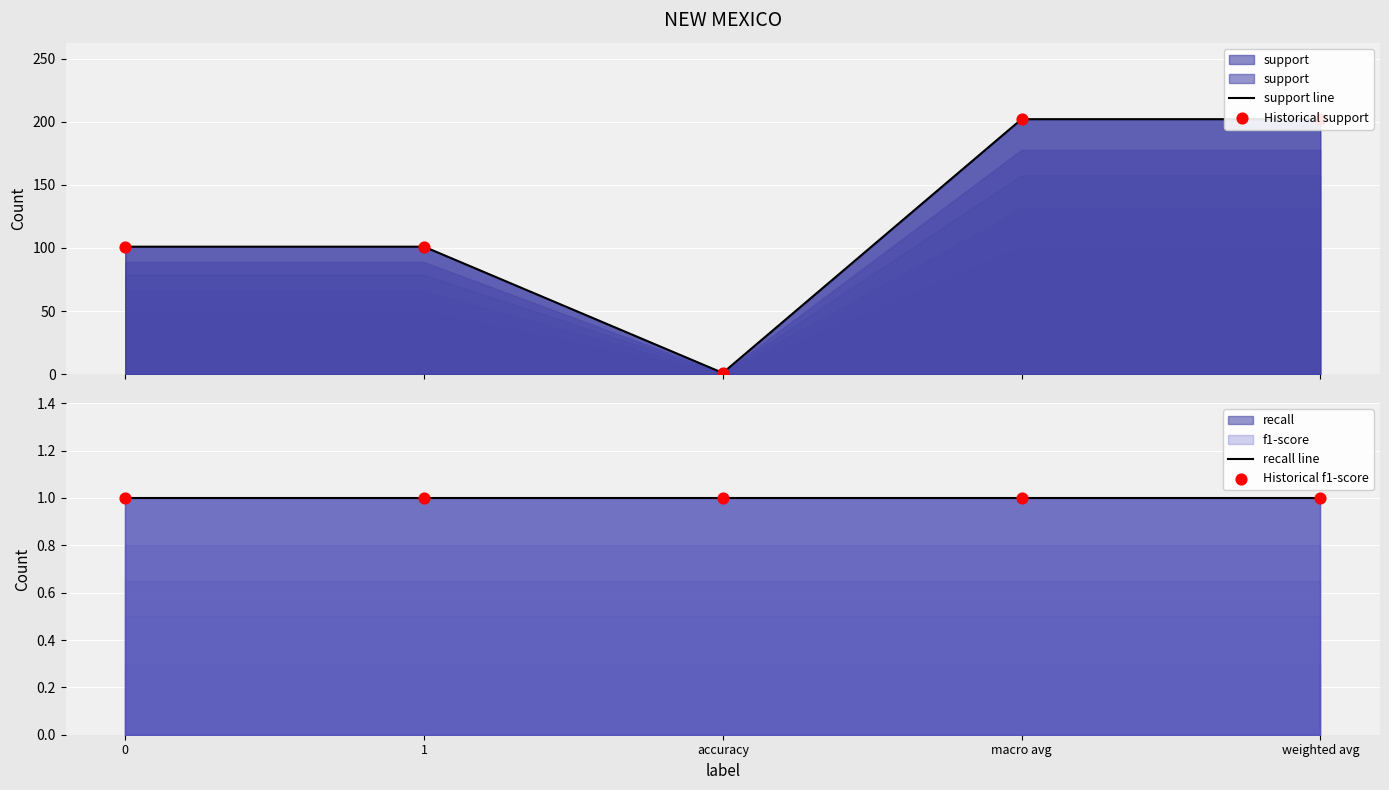

At how many categories does at least one series exceed 68?

4